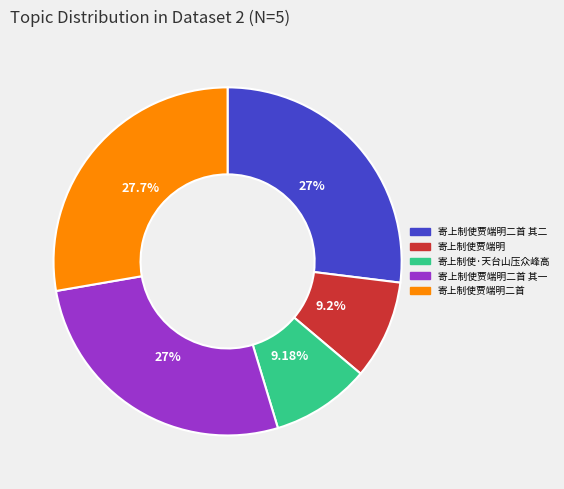

What percentage is NOT represented by 寄上制使贾端明?

90.8%